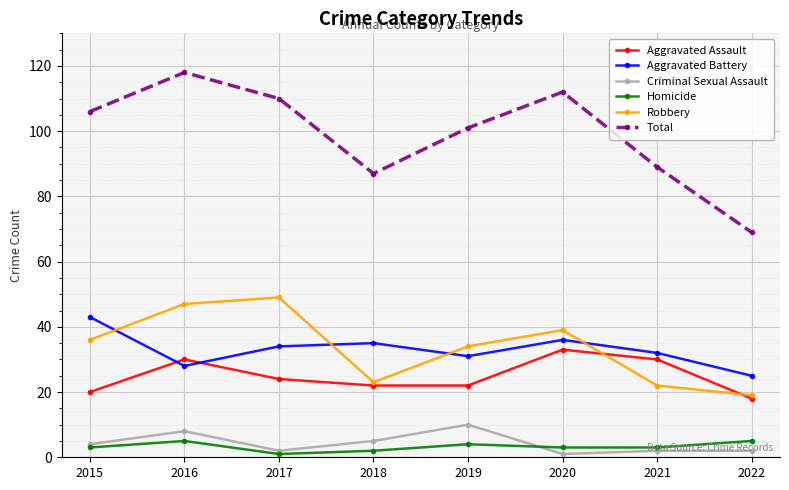

What is the spread (max minus min) of values at 2016?

113